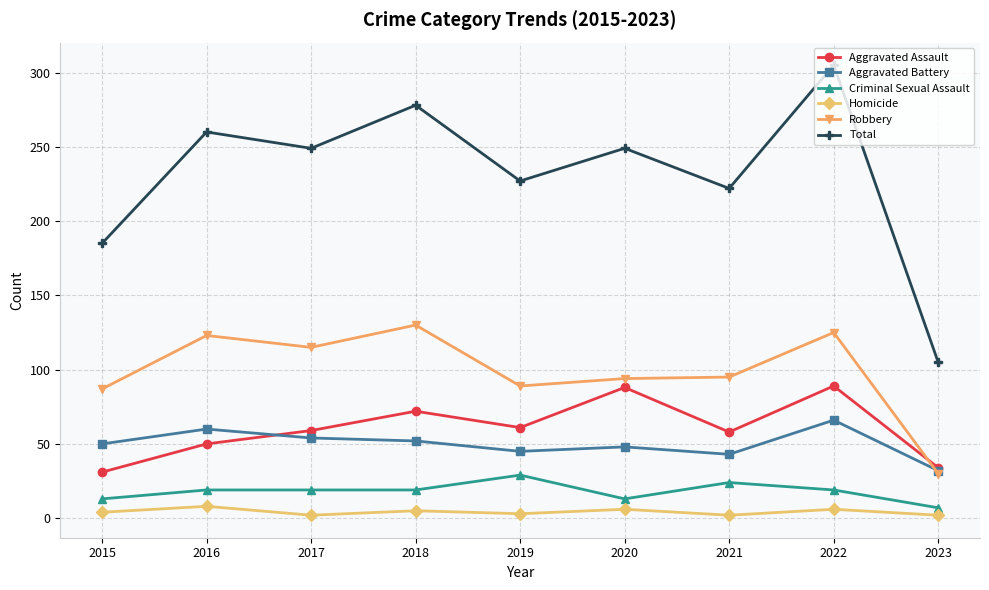

Rank the series by their maximum value, from highest to lowest.

Total, Robbery, Aggravated Assault, Aggravated Battery, Criminal Sexual Assault, Homicide